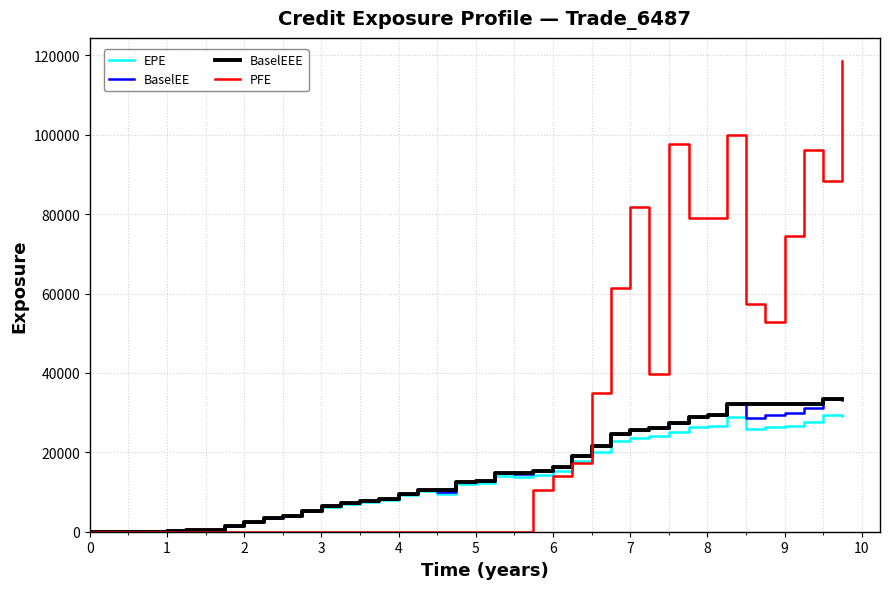

What is the maximum value shown in the chart?

118498.0